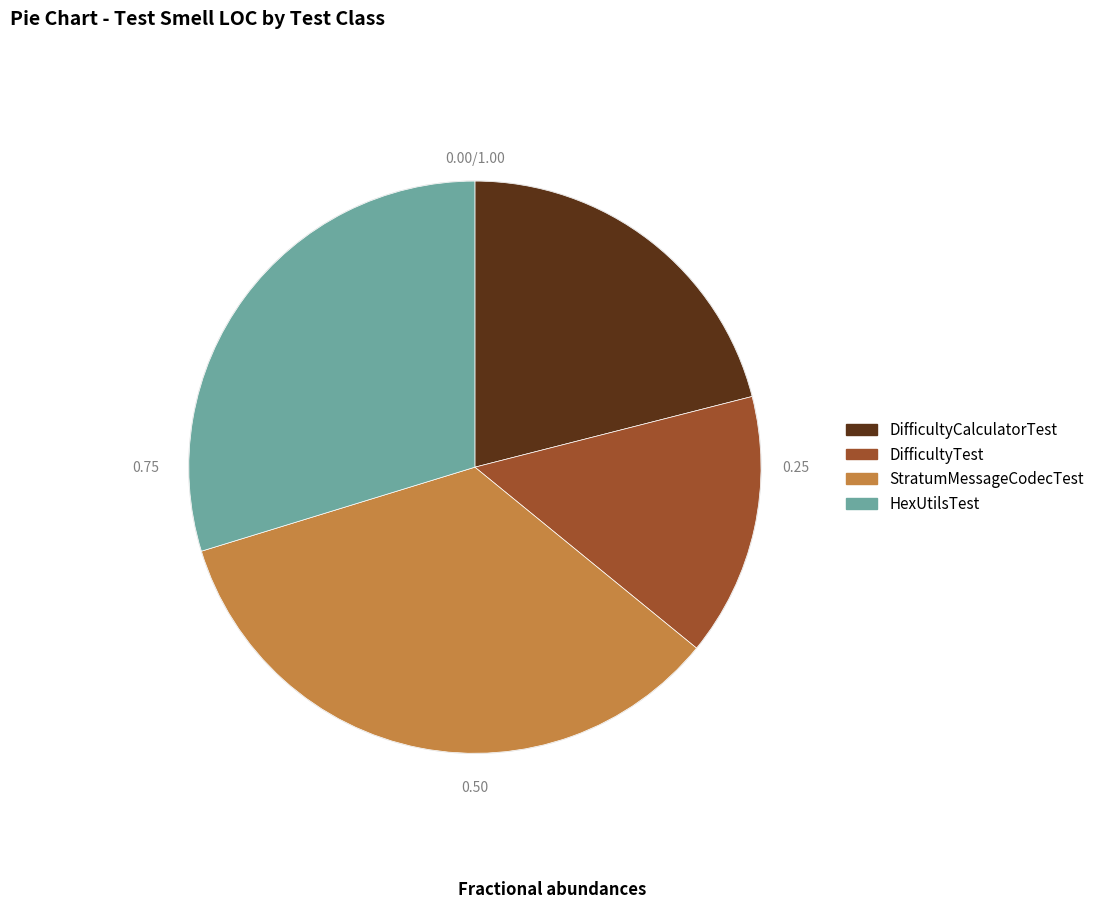

How many slices are in this pie chart?

4